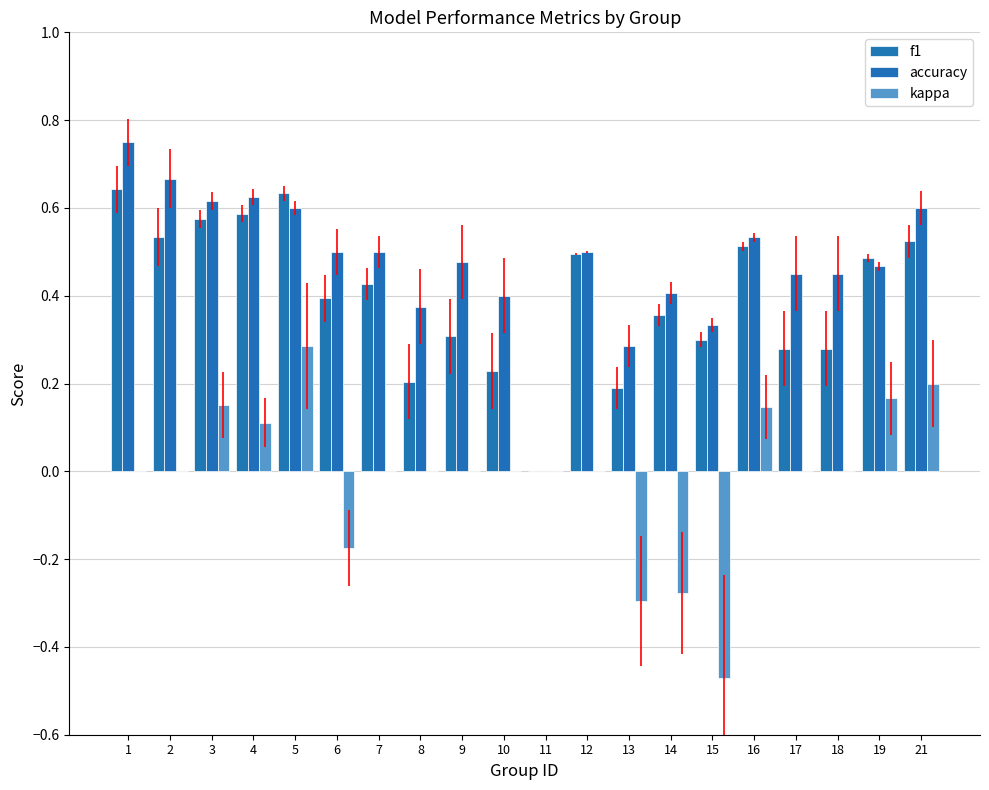

What is the value of the f1 bar at the 4th from the left?

0.6